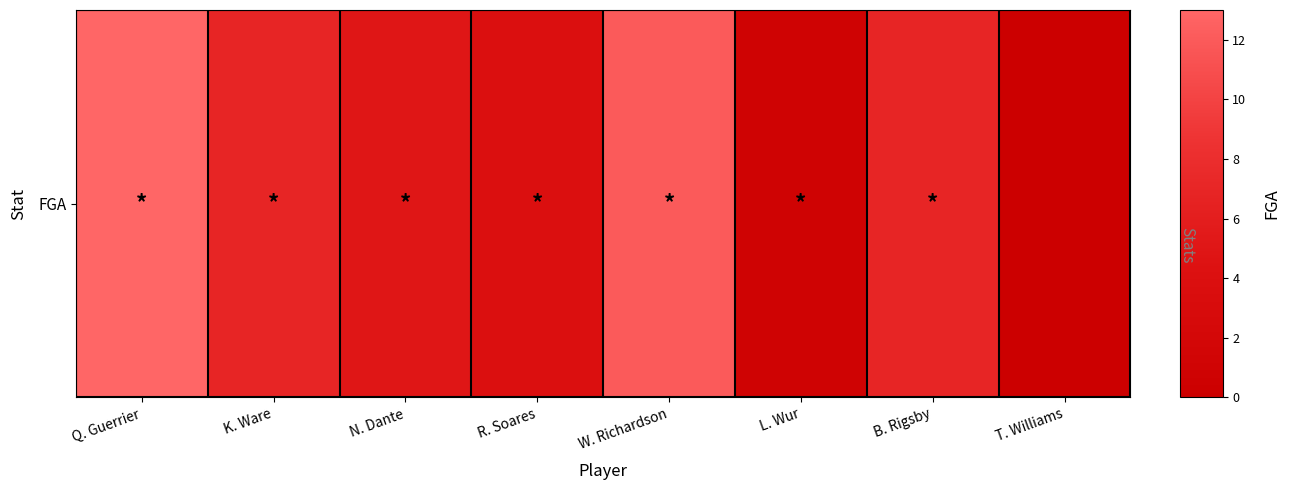

At which label does the data first exceed 7?

Q. Guerrier